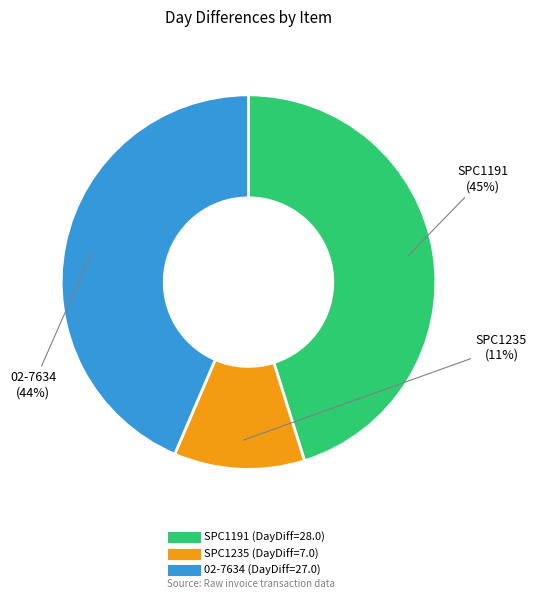

Is it true that SPC1235 is 11% of the pie?

True